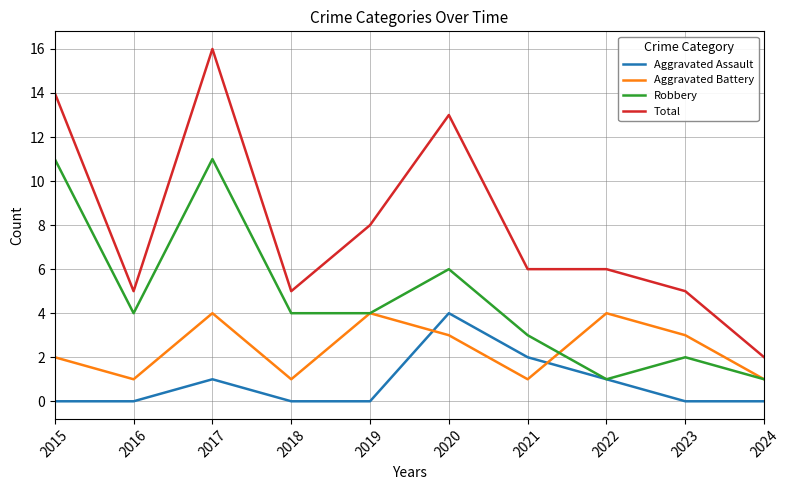

Reading right to left, transcribe all the data shown in this chart.

Aggravated Assault: 2024=0	2023=0	2022=1	2021=2	2020=4	2019=0	2018=0	2017=1	2016=0	2015=0
Aggravated Battery: 2024=1	2023=3	2022=4	2021=1	2020=3	2019=4	2018=1	2017=4	2016=1	2015=2
Robbery: 2024=1	2023=2	2022=1	2021=3	2020=6	2019=4	2018=4	2017=11	2016=4	2015=11
Total: 2024=2	2023=5	2022=6	2021=6	2020=13	2019=8	2018=5	2017=16	2016=5	2015=14